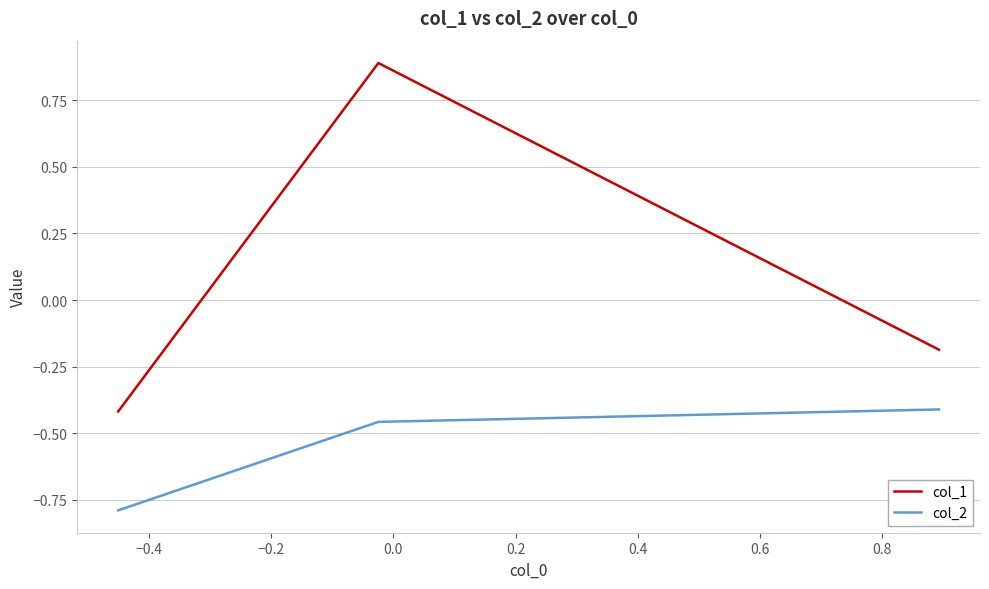

What is the sum of all col_2 values?

-1.7